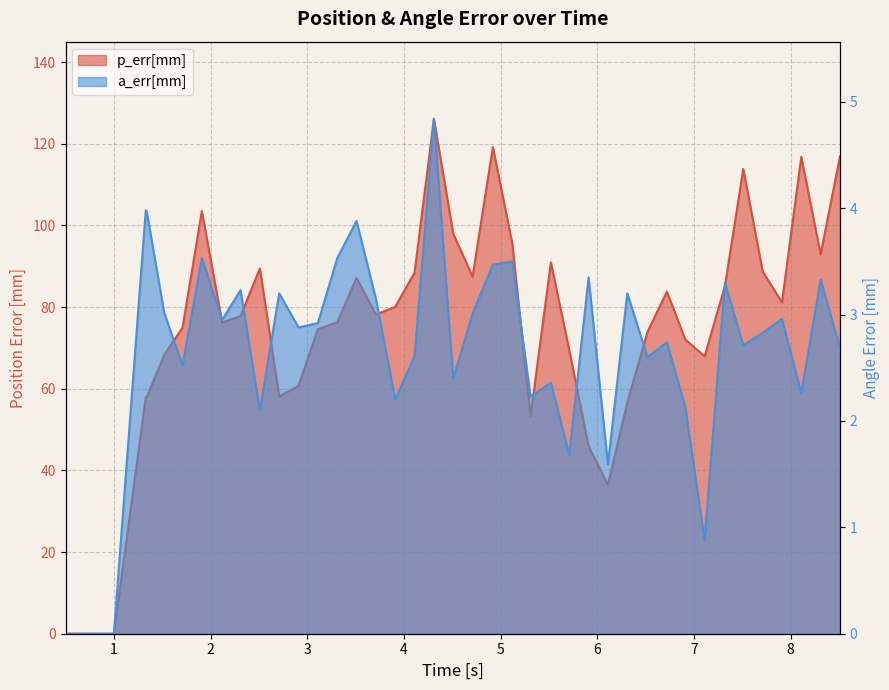

Reading left to right, extract all data points from this chart.

p_err_mm: 0.0	0.0	57.9	57.9	68.3	74.9	103.5	76.2	77.8	89.5	58.1	60.7	74.6	76.3	87.1	78.2	80.0	88.5	126.1	98.0	87.5	119.2	95.7	53.3	90.9	69.5	45.9	36.5	56.6	74.0	83.8	72.1	67.9	85.2	113.8	88.8	81.1	116.8	92.9	116.9
a_err_mm: 0.0	0.0	4.0	4.0	3.0	2.5	3.5	3.0	3.2	2.1	3.2	2.9	2.9	3.5	3.9	3.1	2.2	2.6	4.8	2.4	3.0	3.5	3.5	2.2	2.4	1.7	3.4	1.6	3.2	2.6	2.7	2.1	0.9	3.3	2.7	2.8	3.0	2.3	3.3	2.7